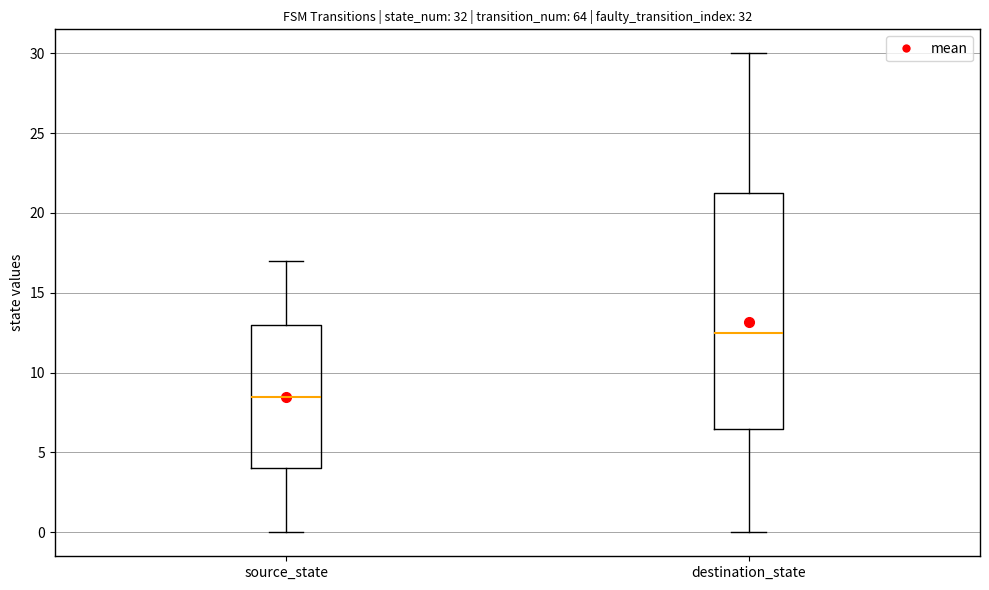

Which box's median line is the highest?

destination_state